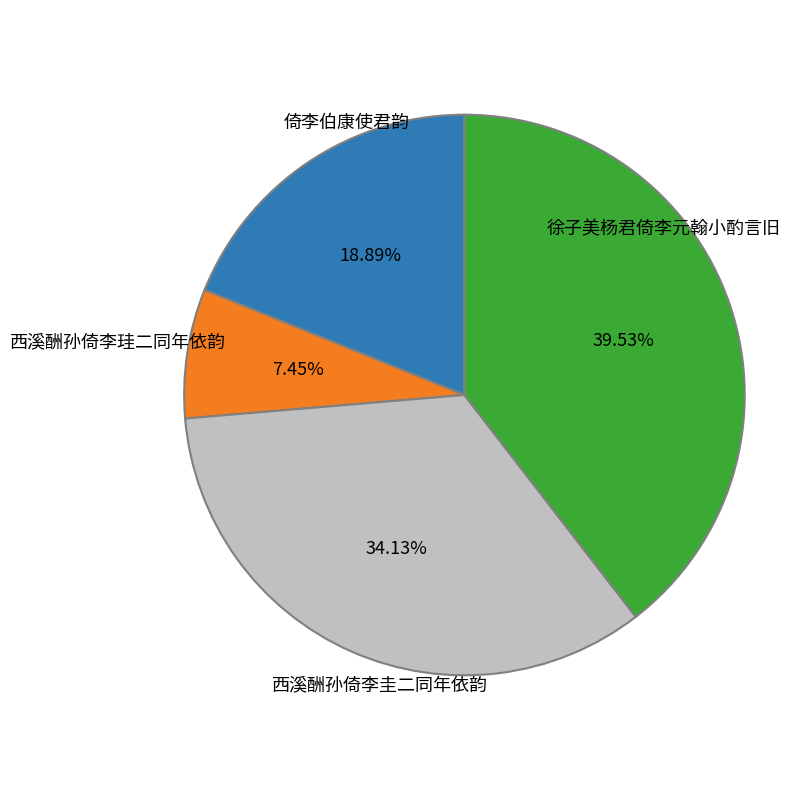

Rank the categories by value from lowest to highest.

西溪酬孙倚李珪二同年依韵, 倚李伯康使君韵, 西溪酬孙倚李圭二同年依韵, 徐子美杨君倚李元翰小酌言旧